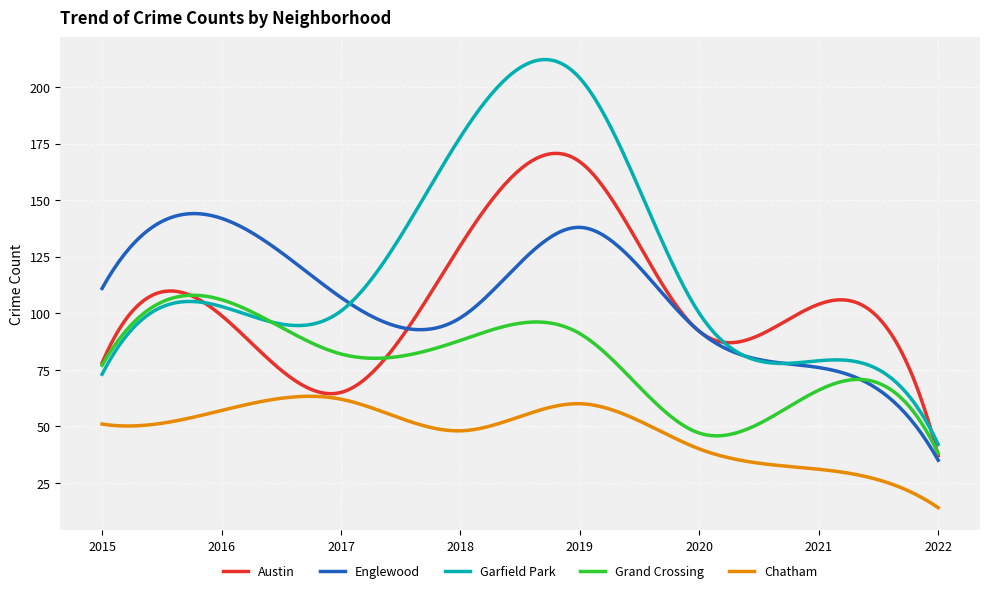

Which series has the widest spread of values?

Garfield Park